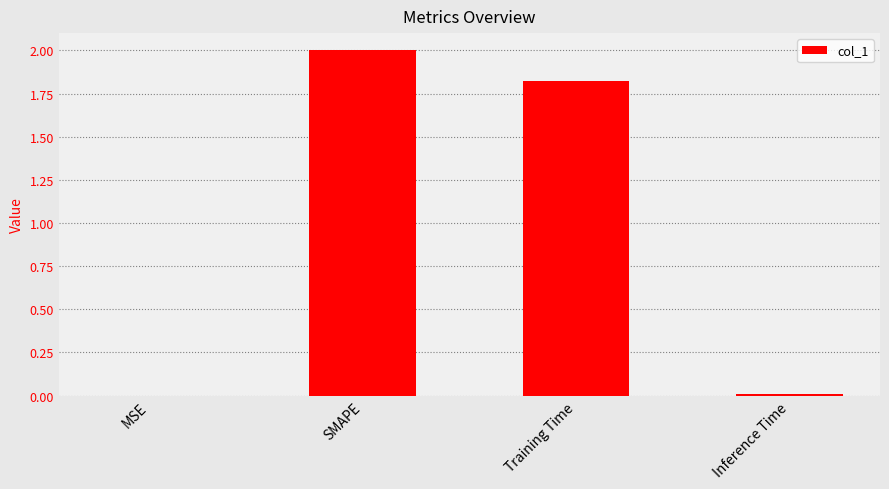

What is the maximum value shown in the chart?

2.0